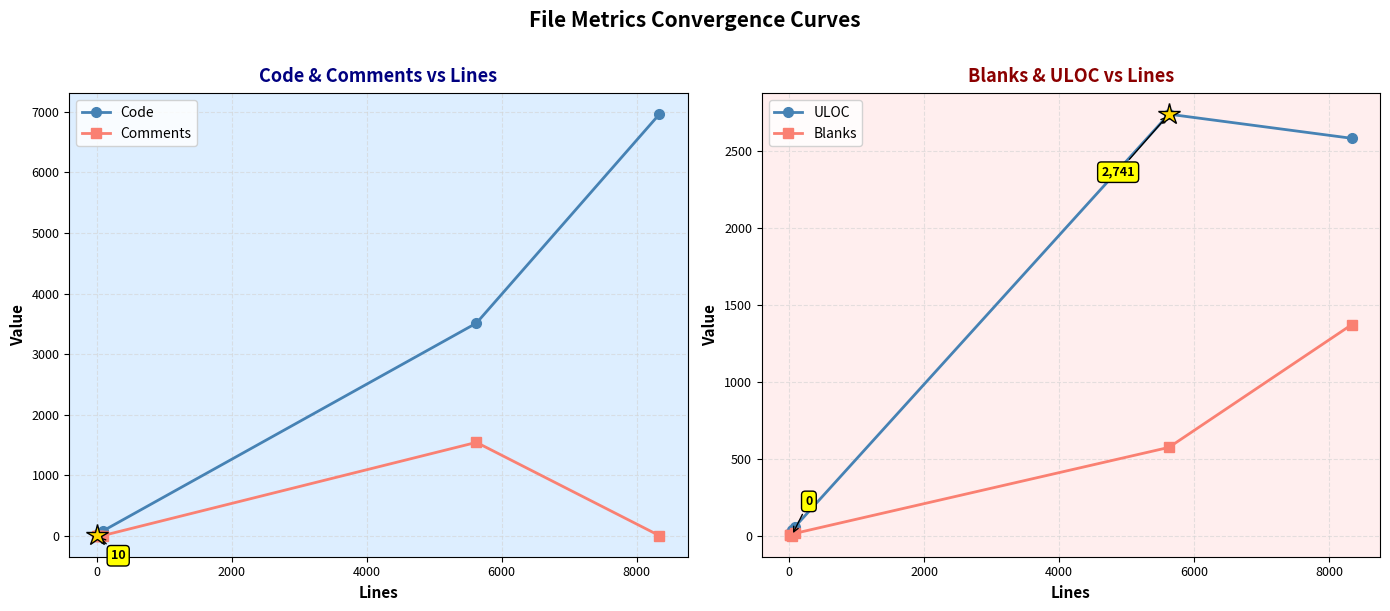

What is the highest value of the Code series?

6963